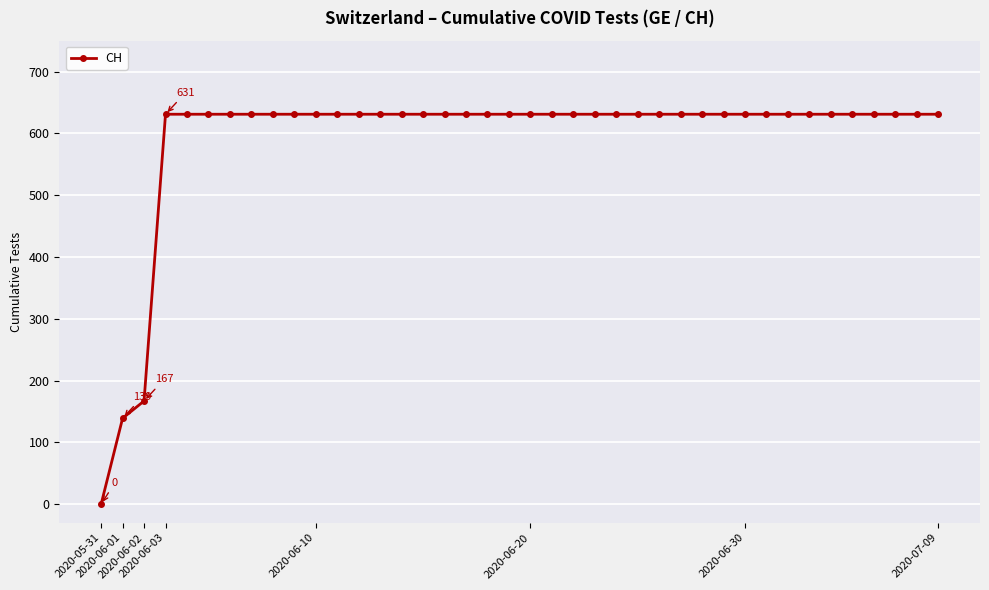

What is the difference between the maximum and second lowest values?

492